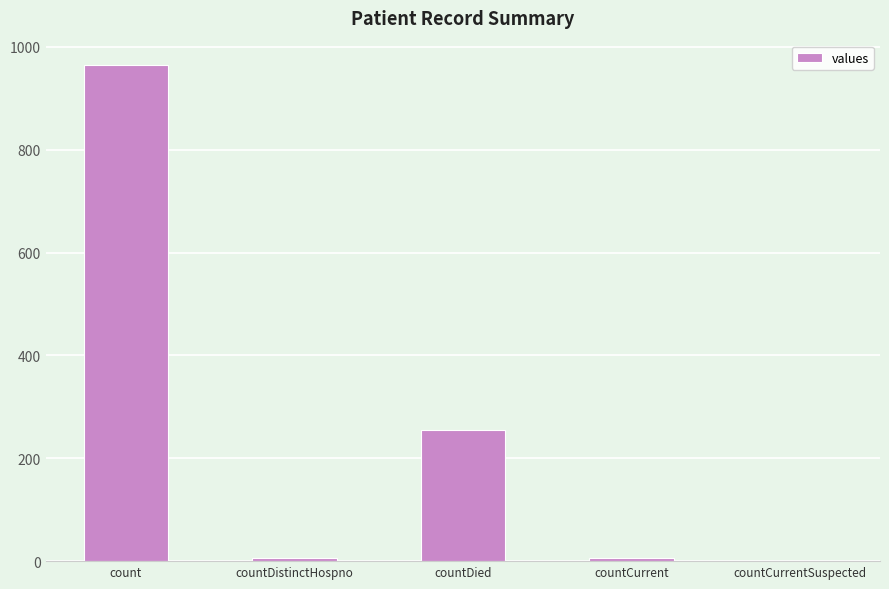

The chart shows a value of 6 at countDistinctHospno. True or false?

True